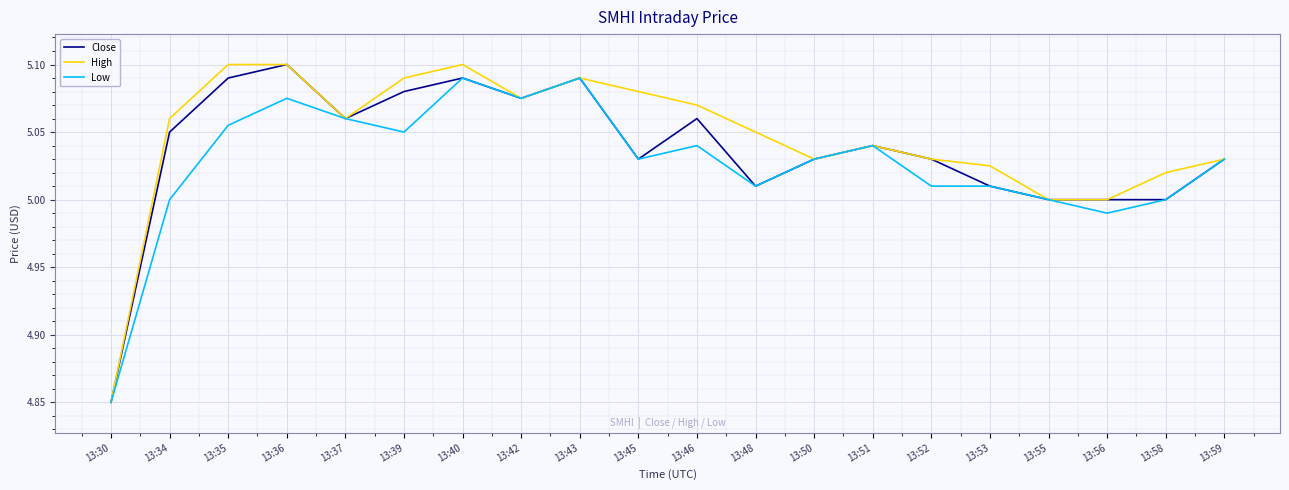

At which label is Close closest to 4?

13:30